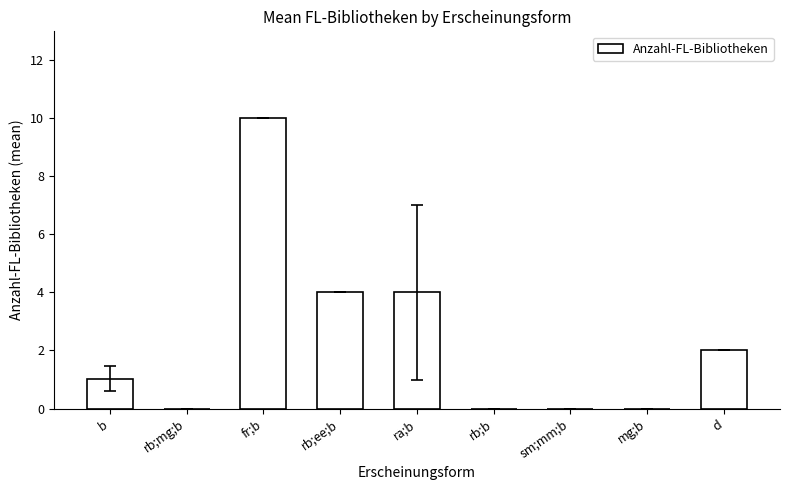

Is it true that the value at rb;ee;b is 4.0?

True